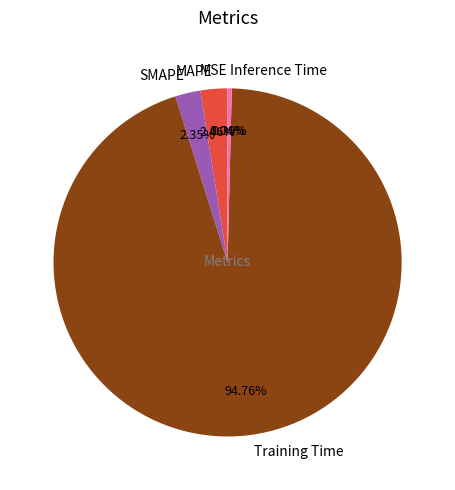

Which category has the biggest portion of the pie?

Training Time